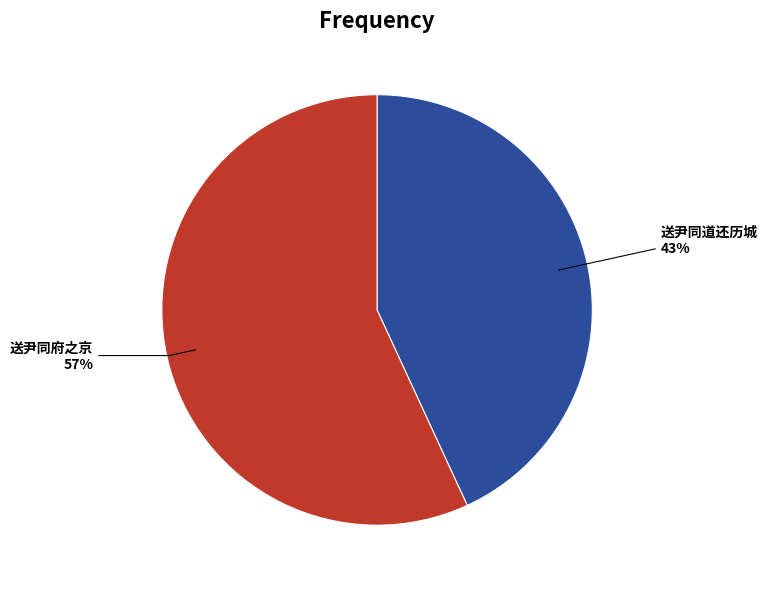

Is there a majority slice in this chart?

Yes